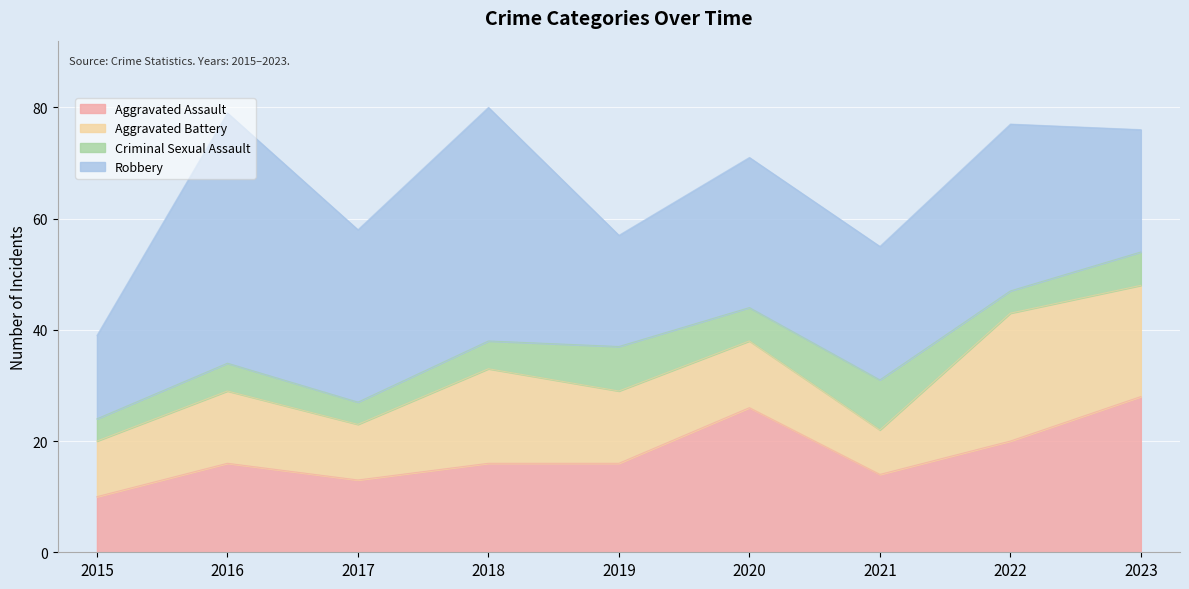

What is the sum of the Criminal Sexual Assault values at 2023 and 2021?

15